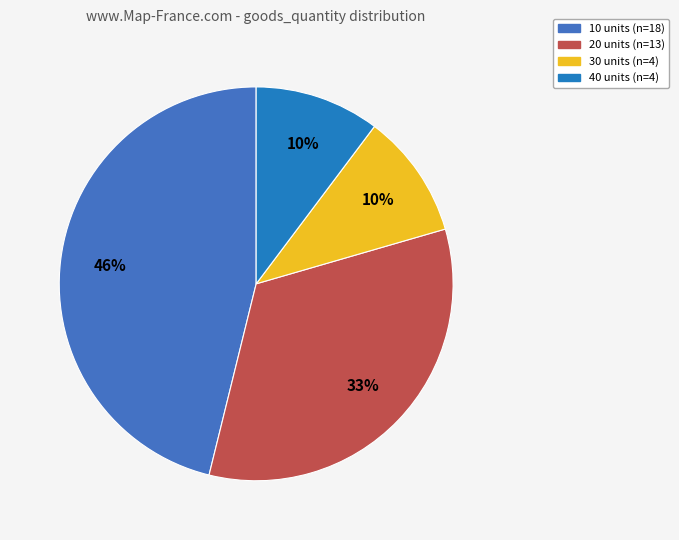

How many slices are in this pie chart?

4